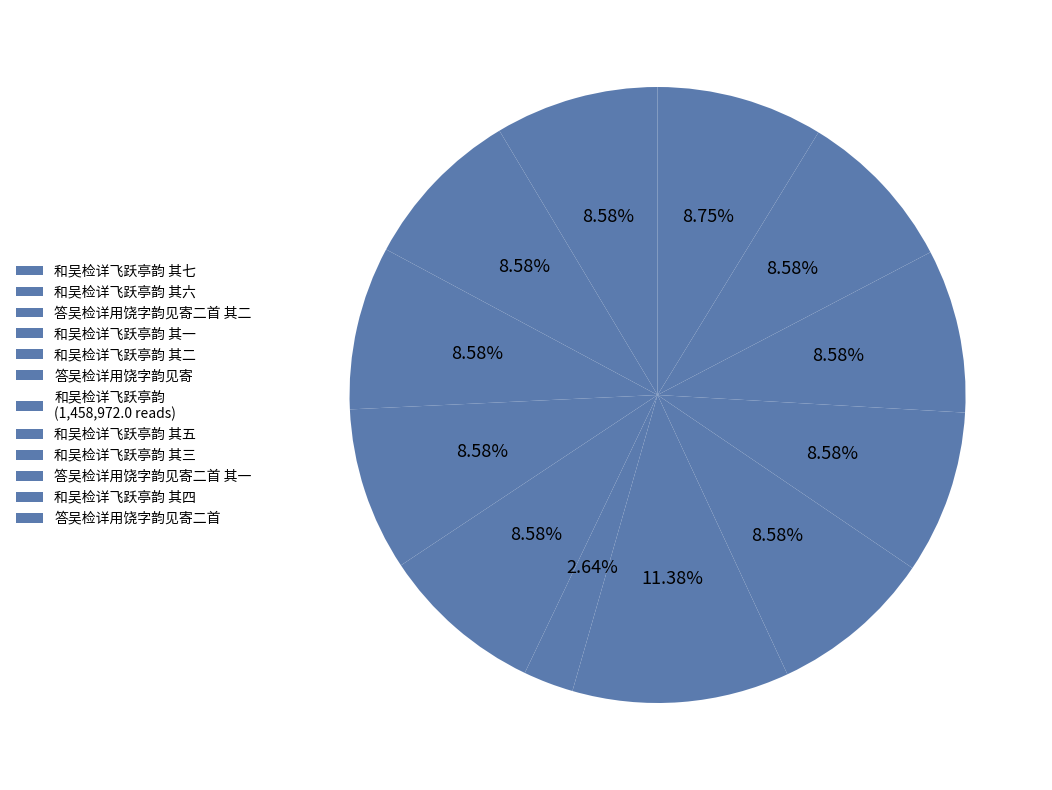

Does any single category account for the majority?

No